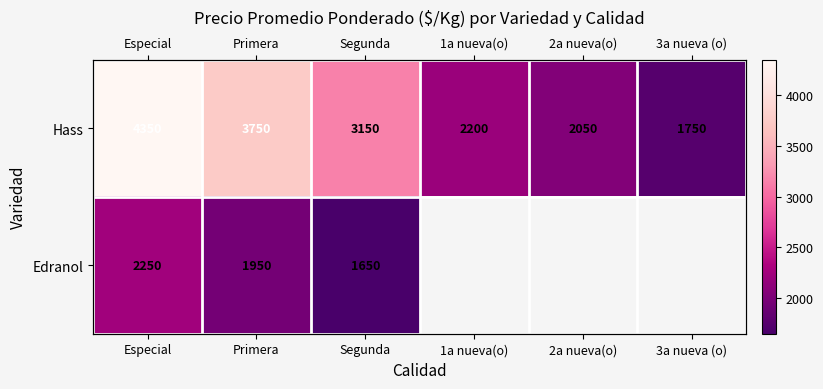

Which series has the largest total across all categories?

Hass